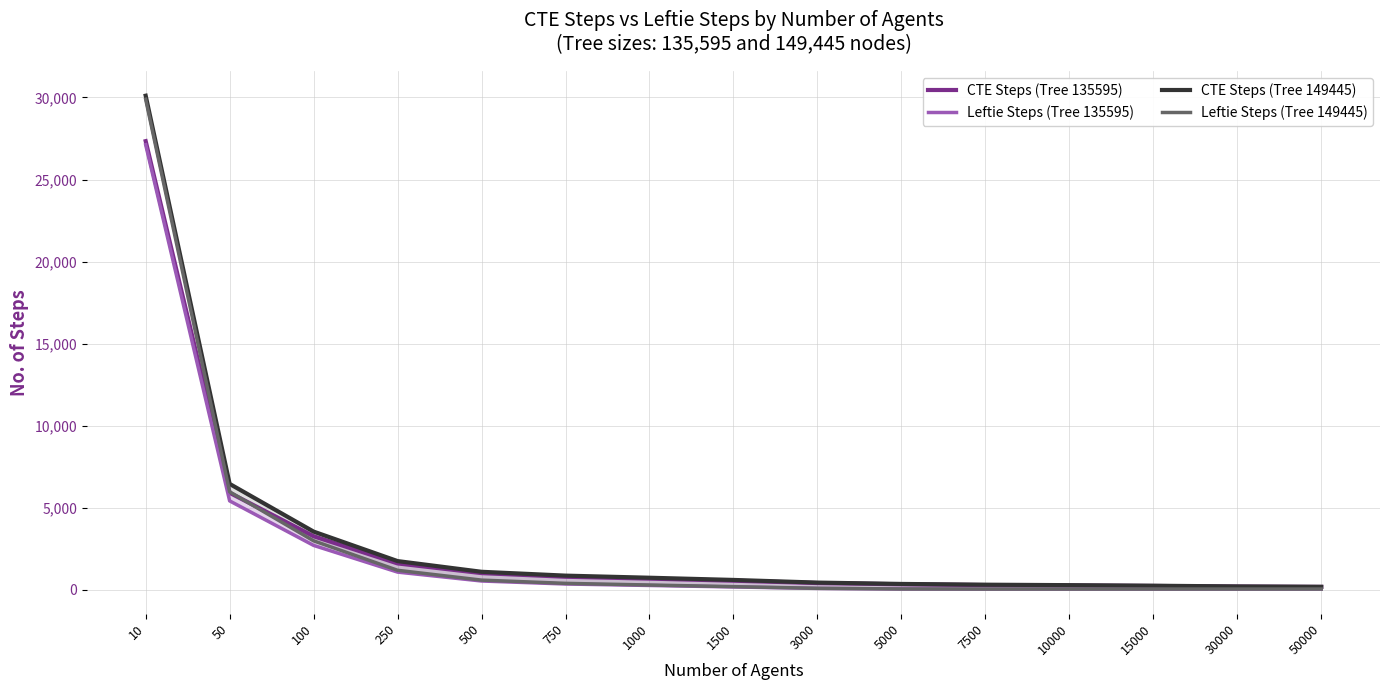

At how many categories does at least one series exceed 28049?

1